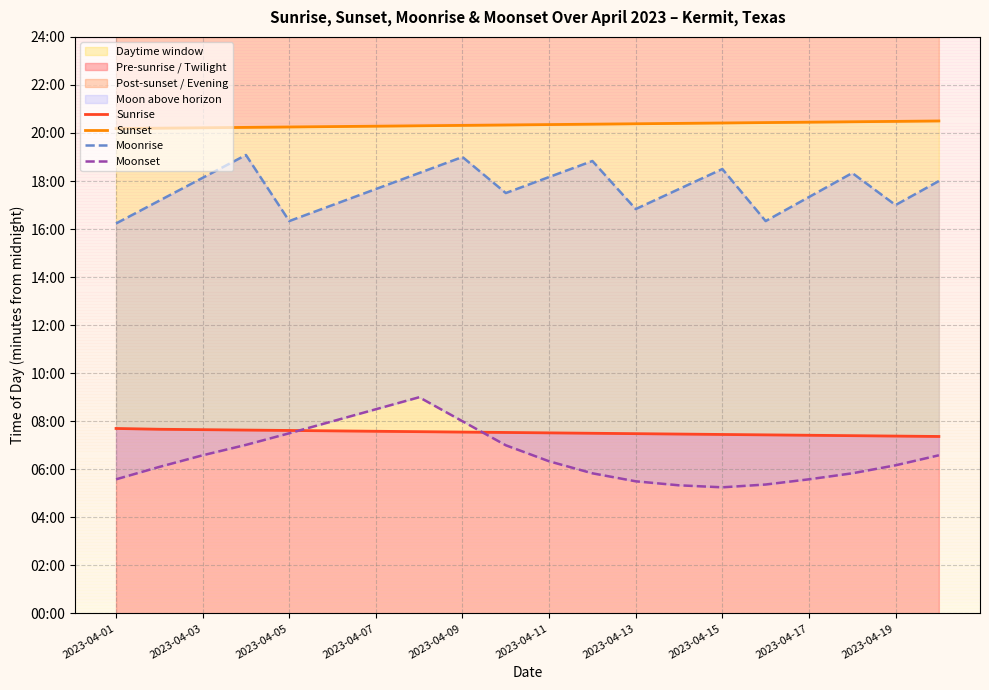

True or false: Sunset and Moonrise intersect in this chart.

False